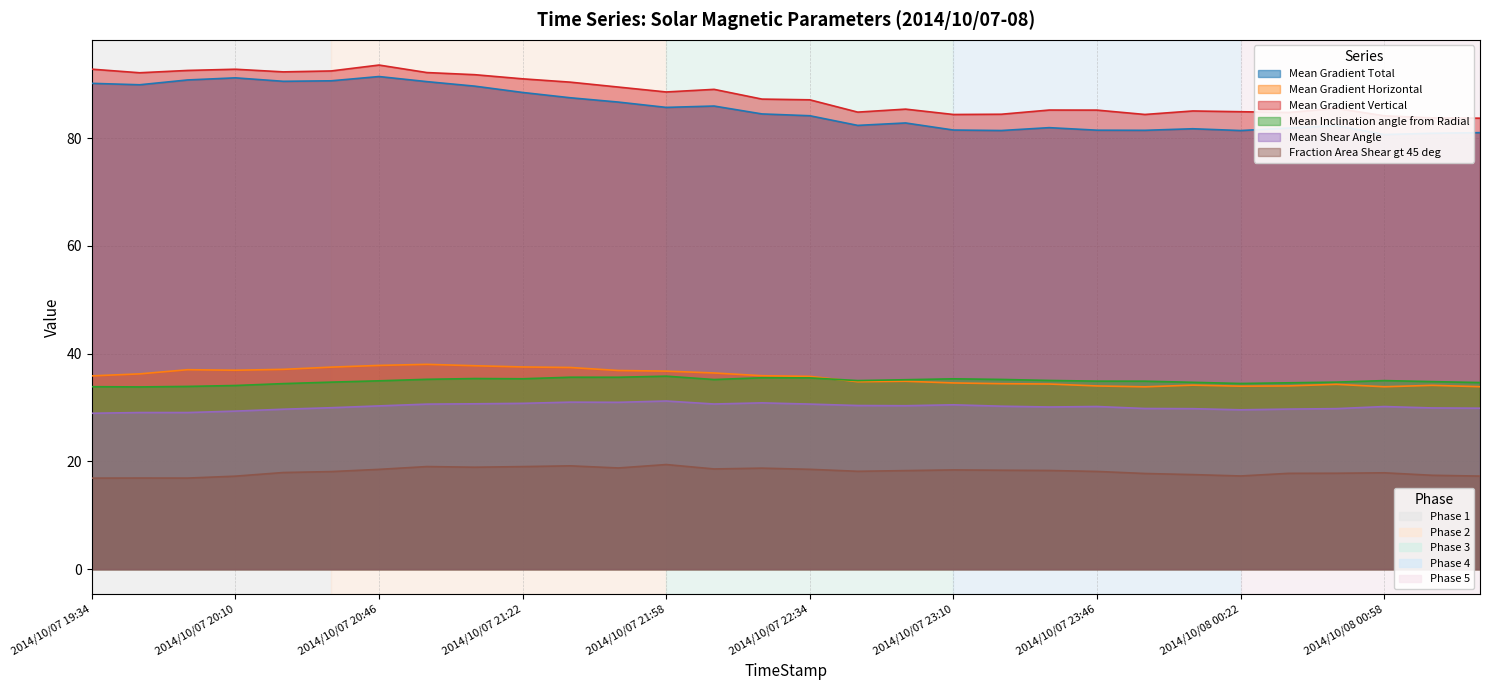

Which category has the highest value in the Mean Gradient Vertical series?

2014/10/07 20:46